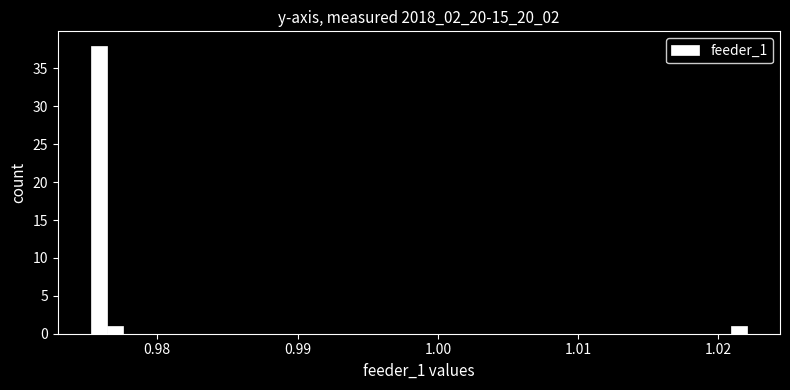

Read against the x-axis, roughly where is the centre of the tallest bar?

0.976